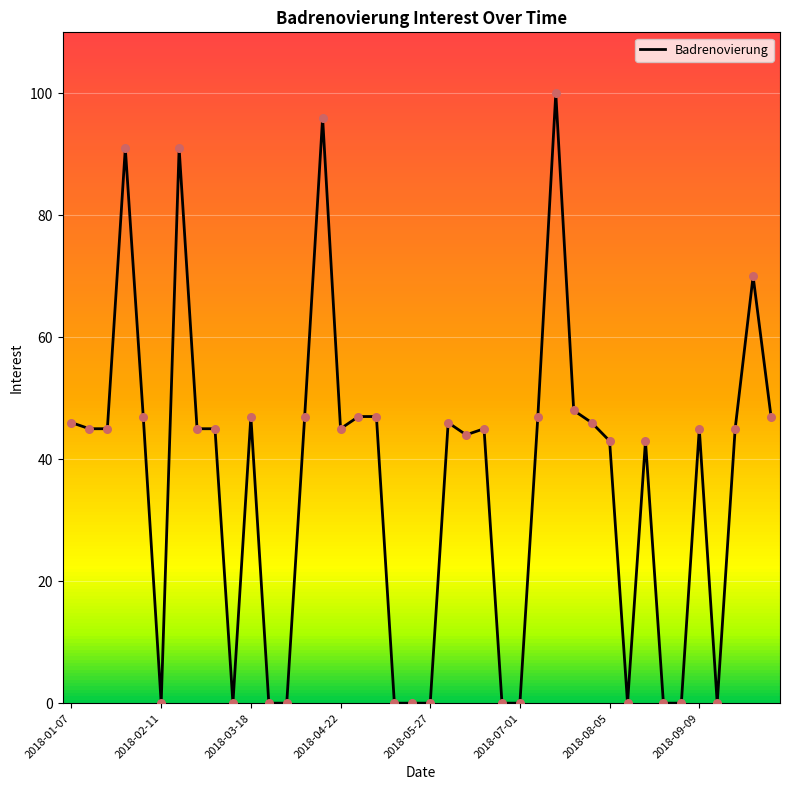

What is the maximum value shown in the chart?

100